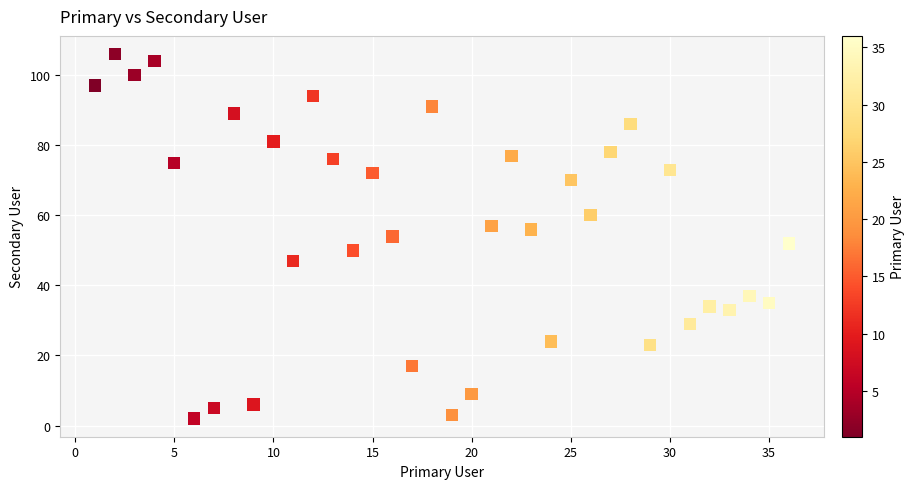

What is the range of X values (max minus min)?

35